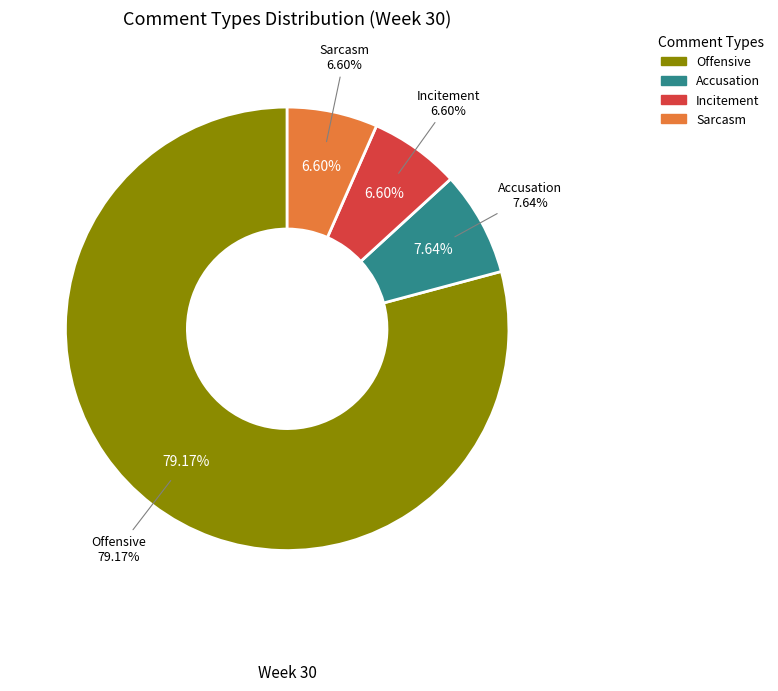

What is the largest slice in the pie chart?

Offensive